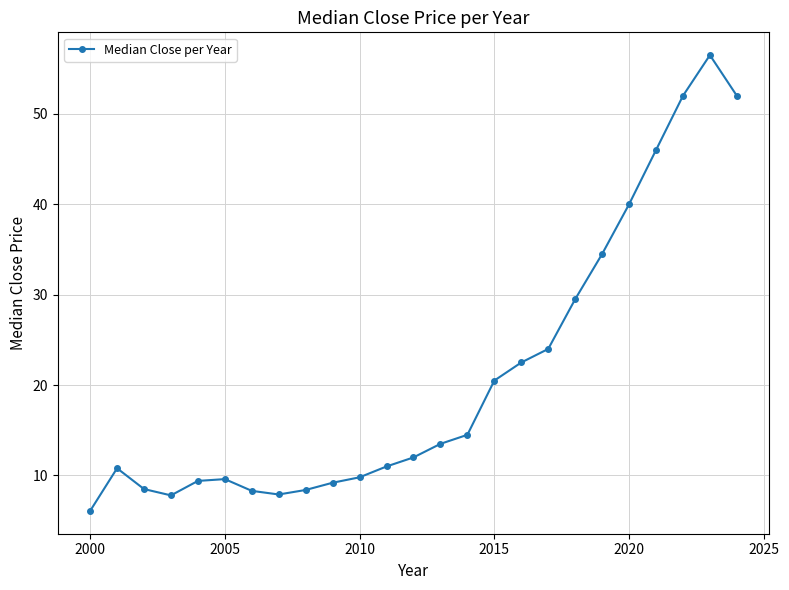

What is the value of the 5th point from the left?

9.4